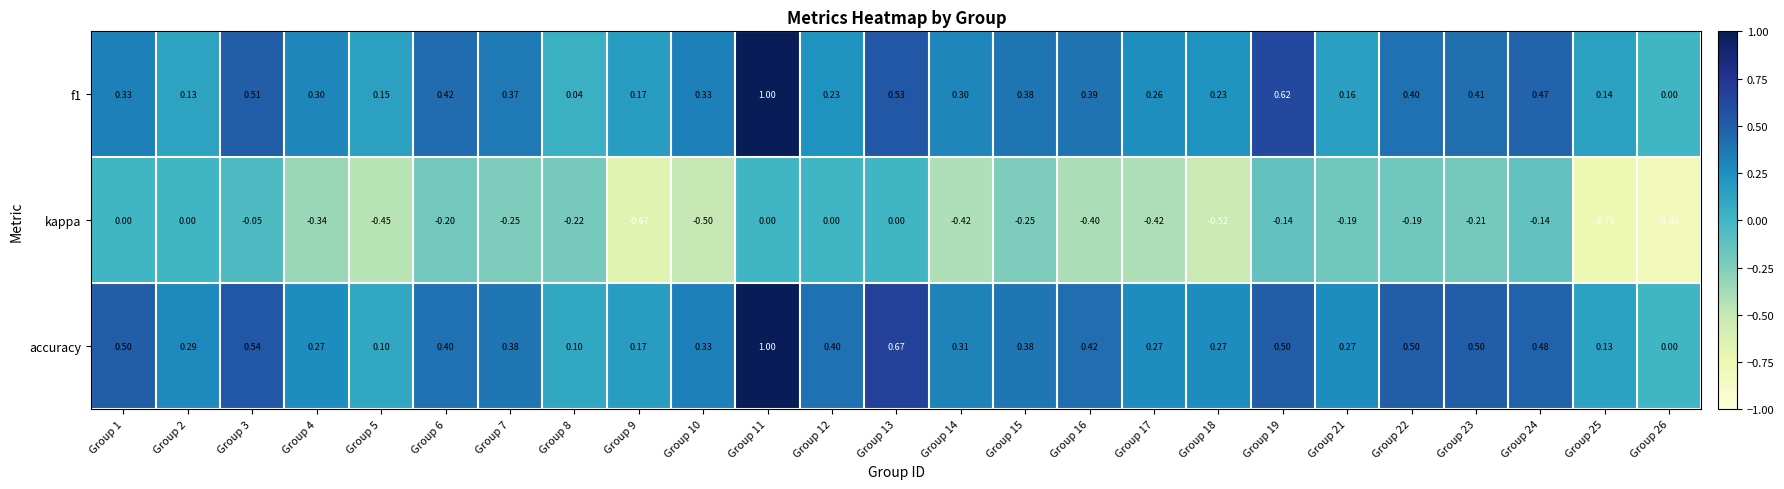

Between Group 17 and Group 24, which series saw the biggest shift?

kappa